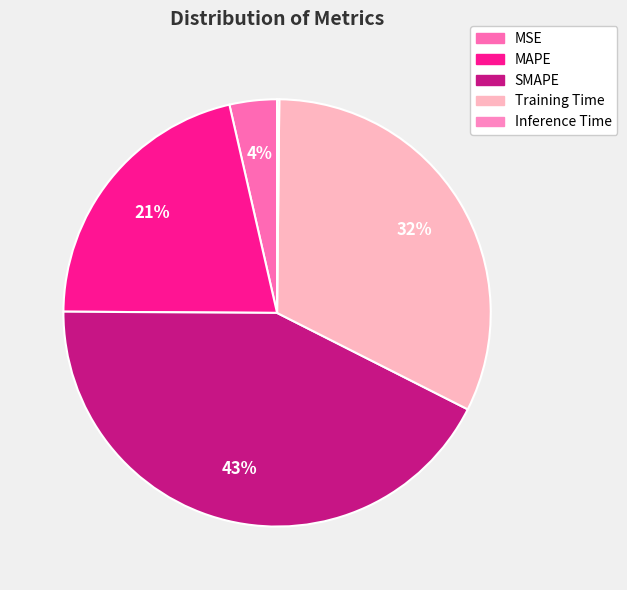

Between MSE and MAPE, which is larger?

MAPE